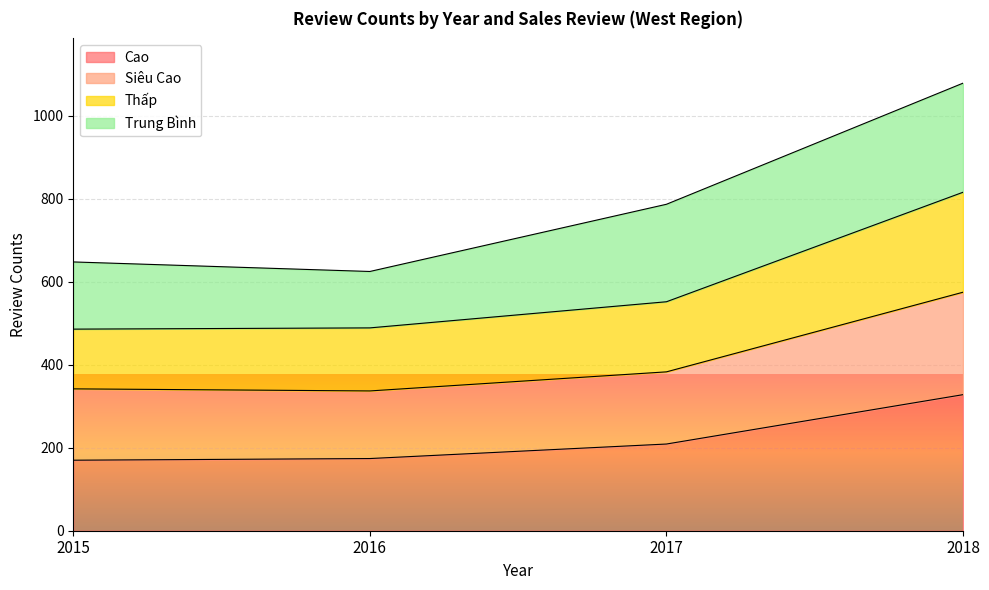

What is the lowest value of the Cao series?

170